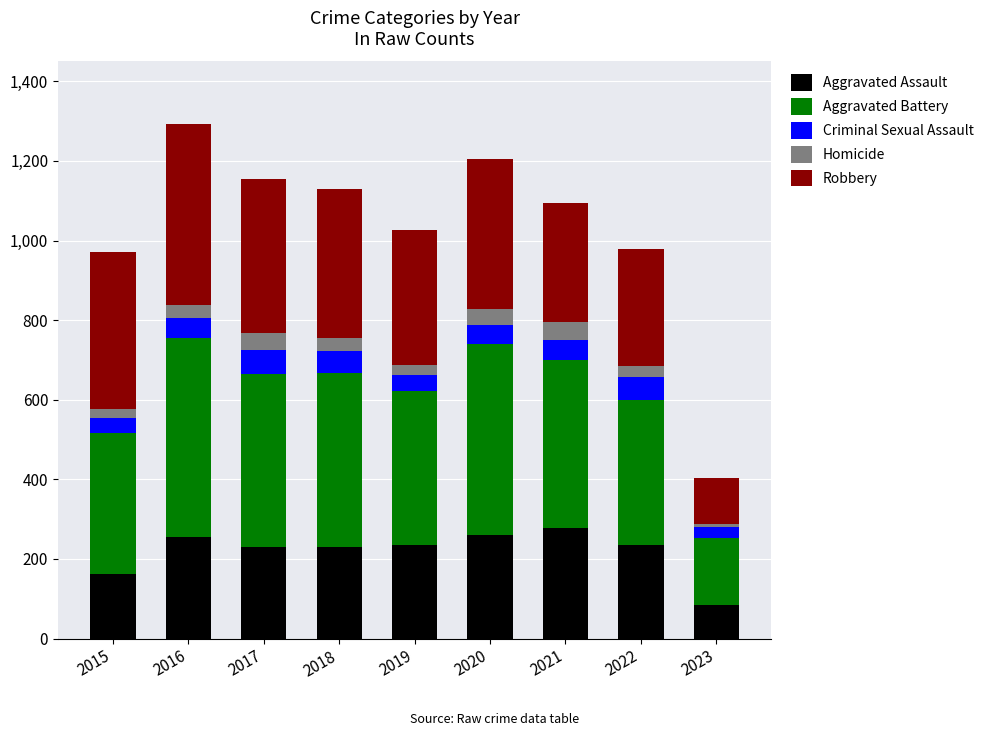

At which label does Aggravated Assault first exceed 235?

2016